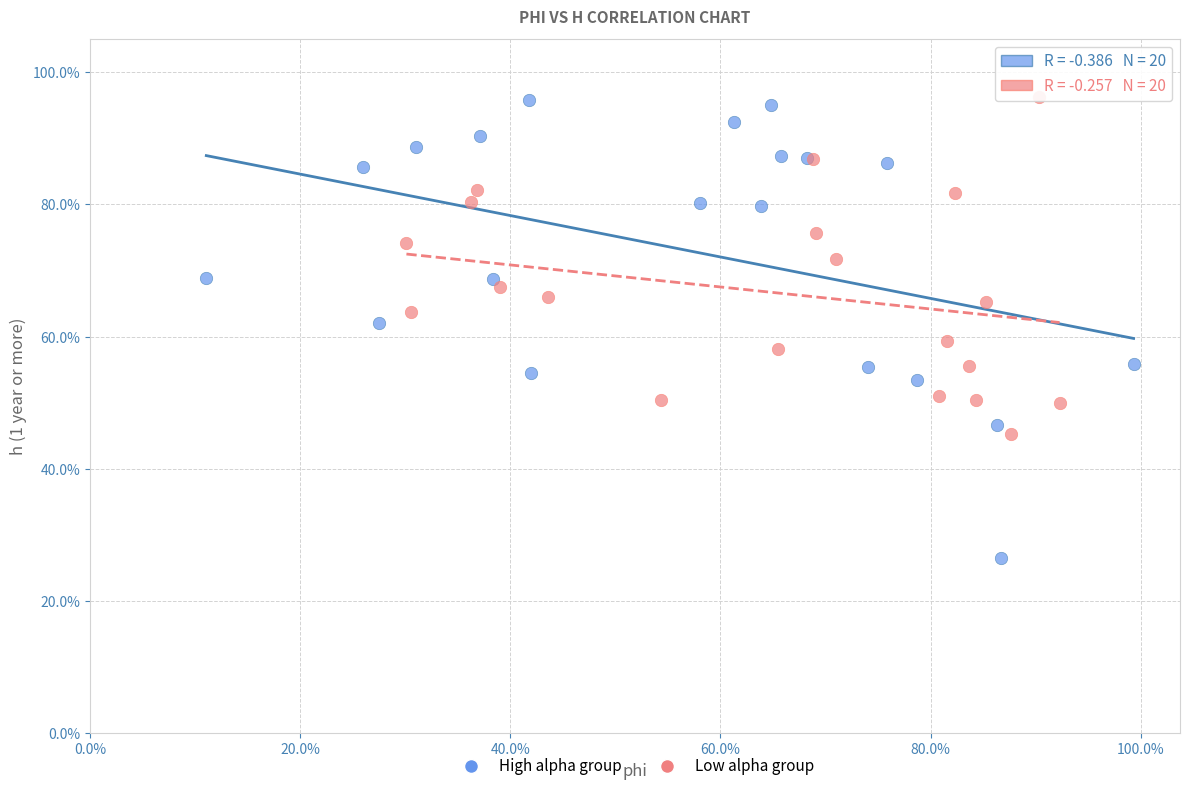

What are all the series names shown in the legend?

High alpha group, Low alpha group